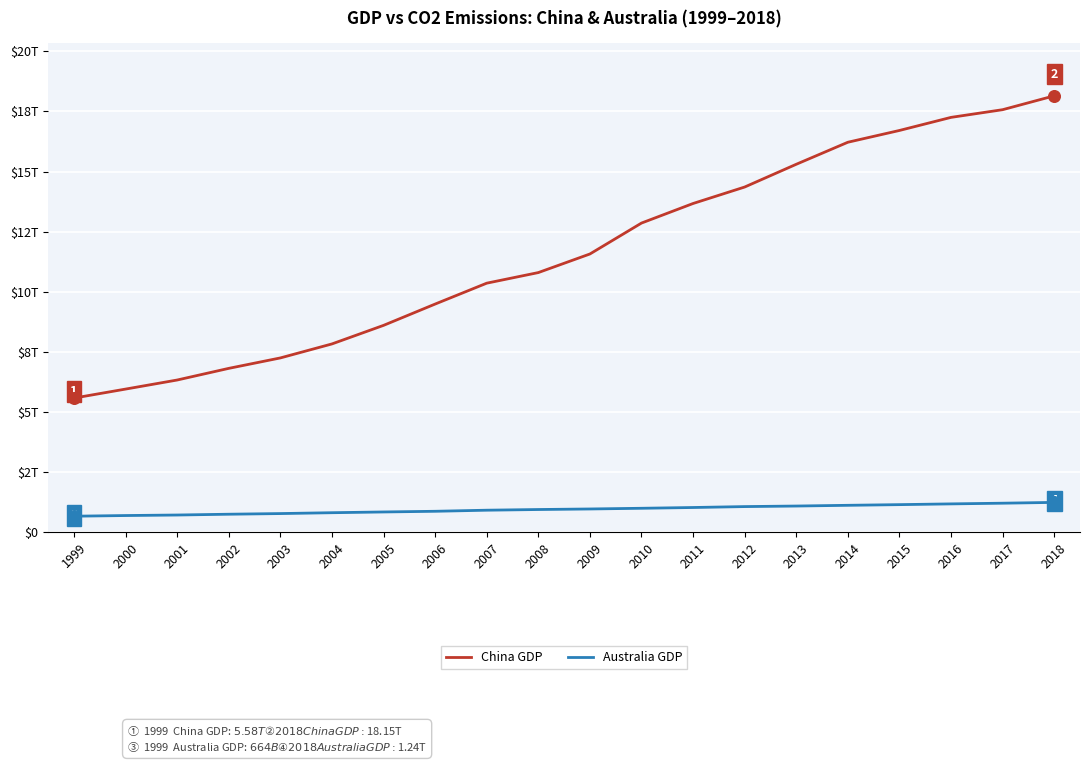

At which category is the sum across all series the highest?

2018